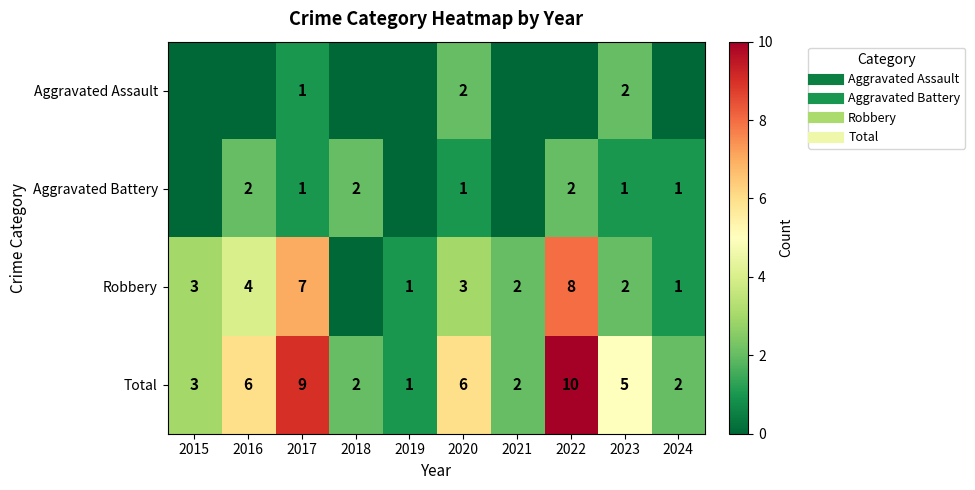

What is the sum of all Robbery values?

31